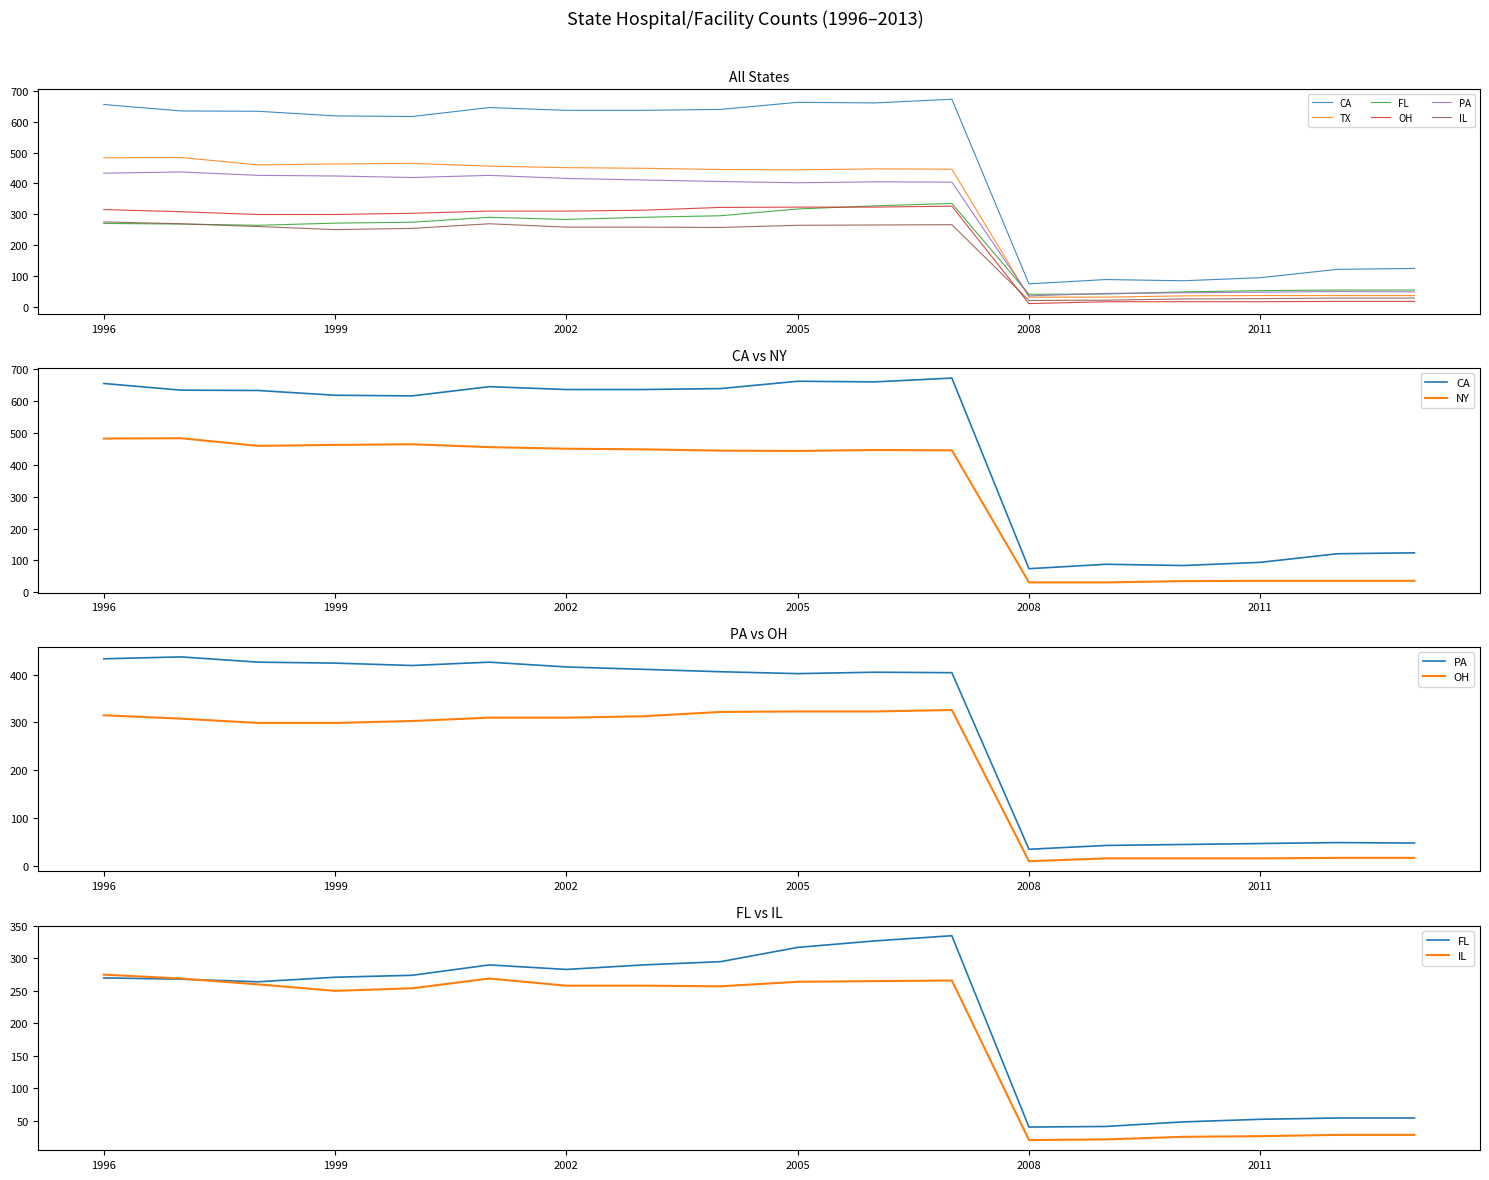

Rank the series by their maximum value, from lowest to highest.

IL, OH, FL, PA, TX, CA